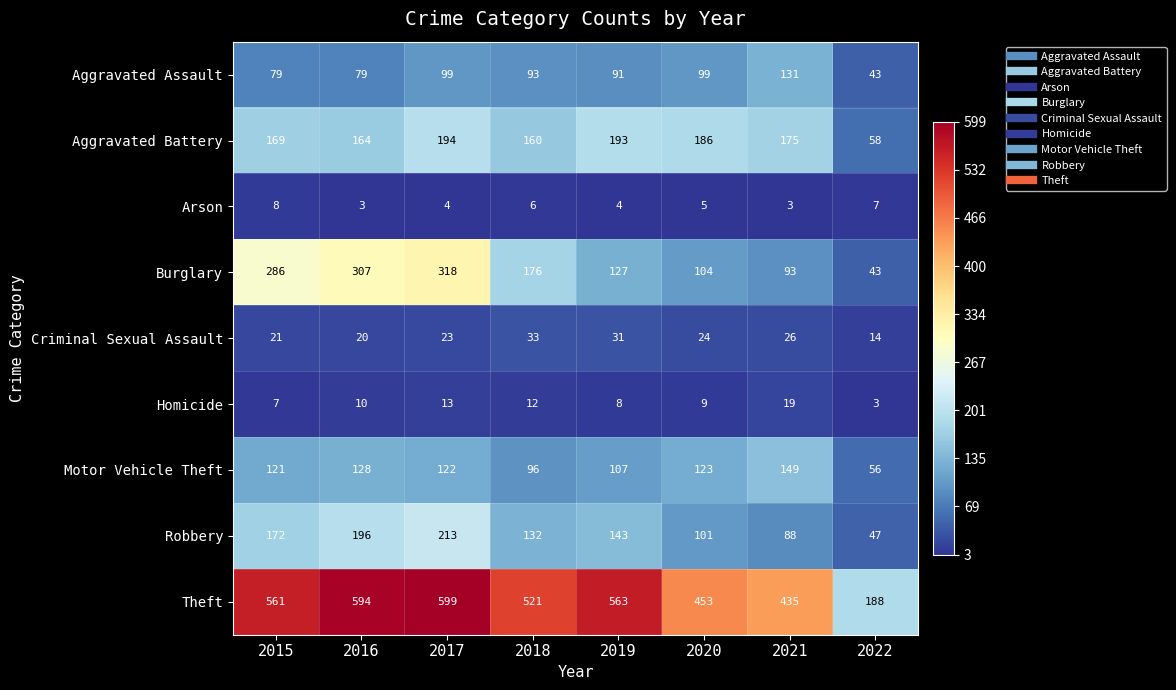

Rank the series at 2021 from highest to lowest value.

Theft, Aggravated Battery, Motor Vehicle Theft, Aggravated Assault, Burglary, Robbery, Criminal Sexual Assault, Homicide, Arson